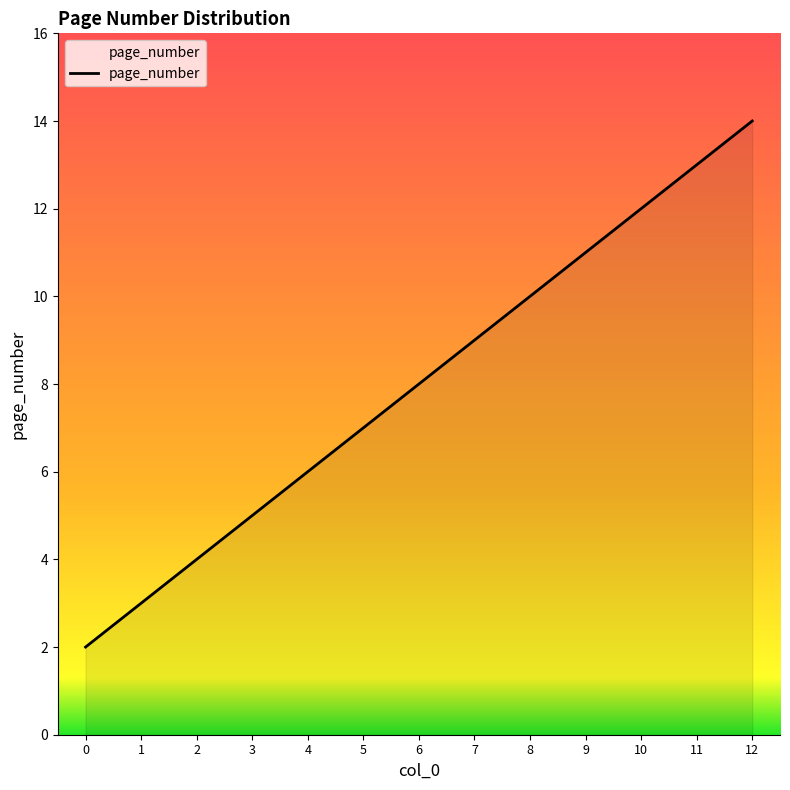

Count the number of data series in this chart.

1